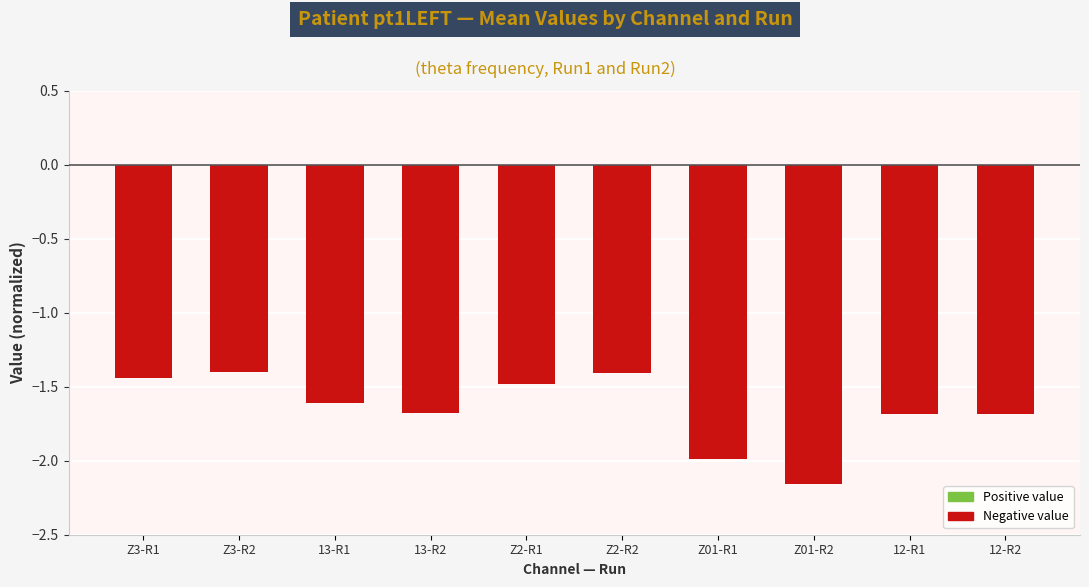

Read the value at Z2-R1.

-1.5